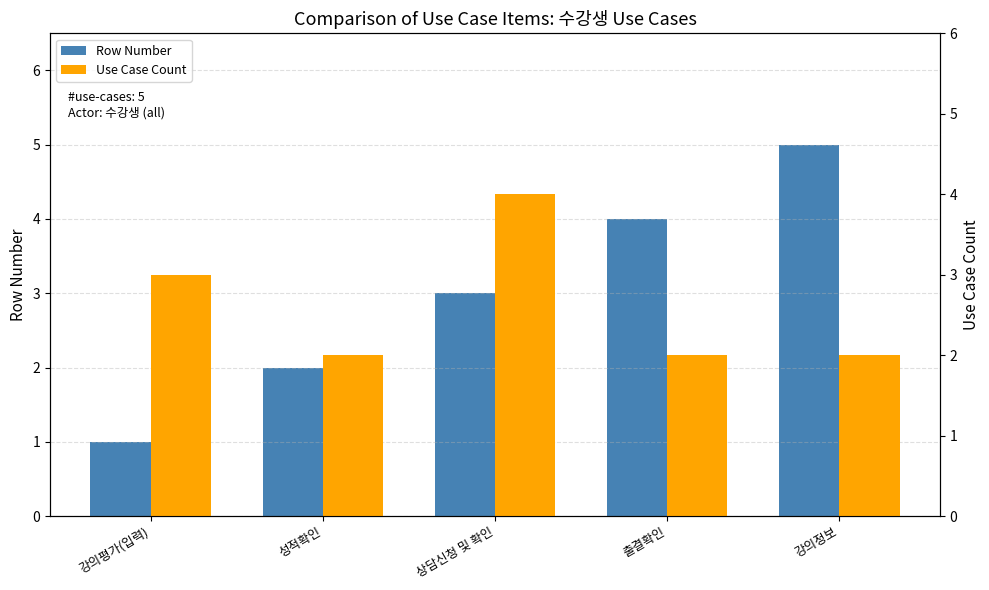

How many groups of bars are there?

5